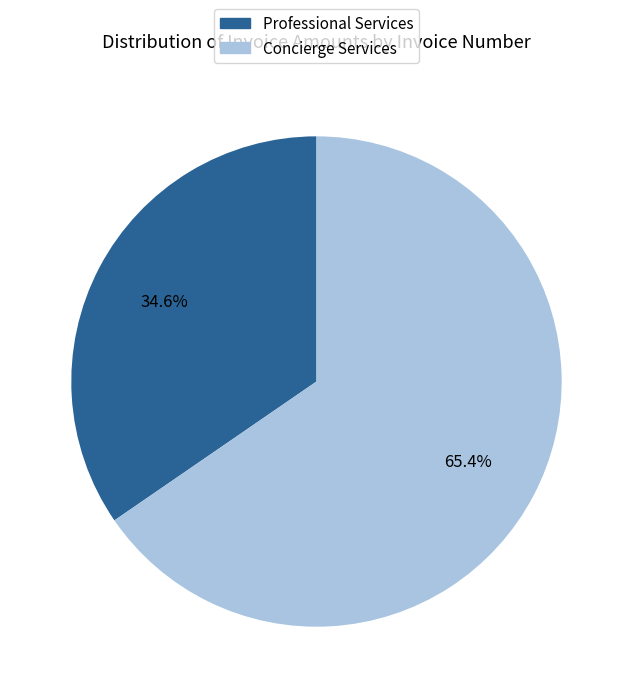

Is there any slice that represents more than half of the pie?

Yes